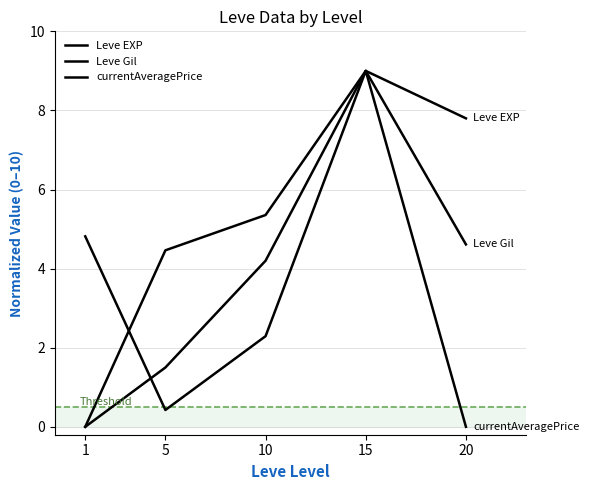

At which category is the sum across all series the highest?

15